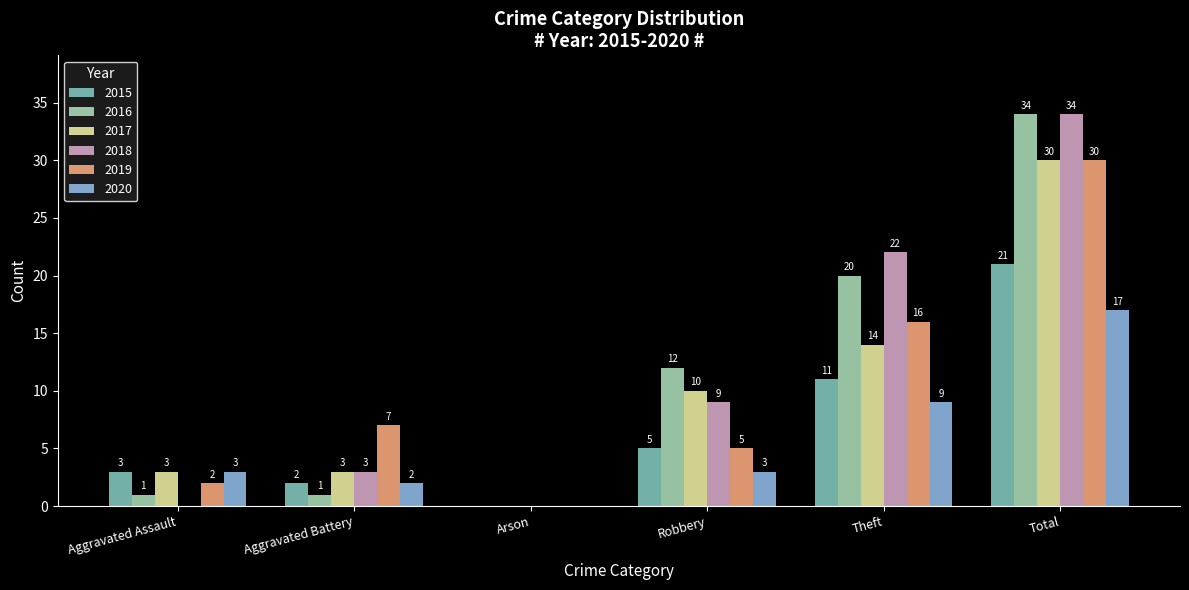

Is the value of 2019 at Total greater than the value of 2015 at Theft?

Yes